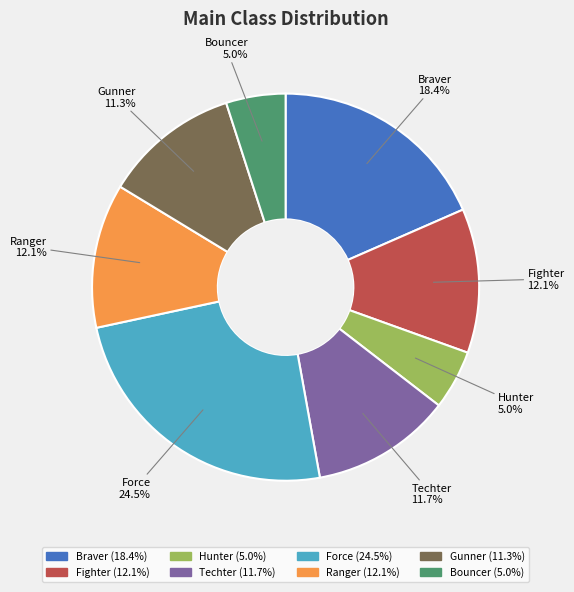

To the nearest percent, what is the combined percentage of Gunner and Ranger?

23%